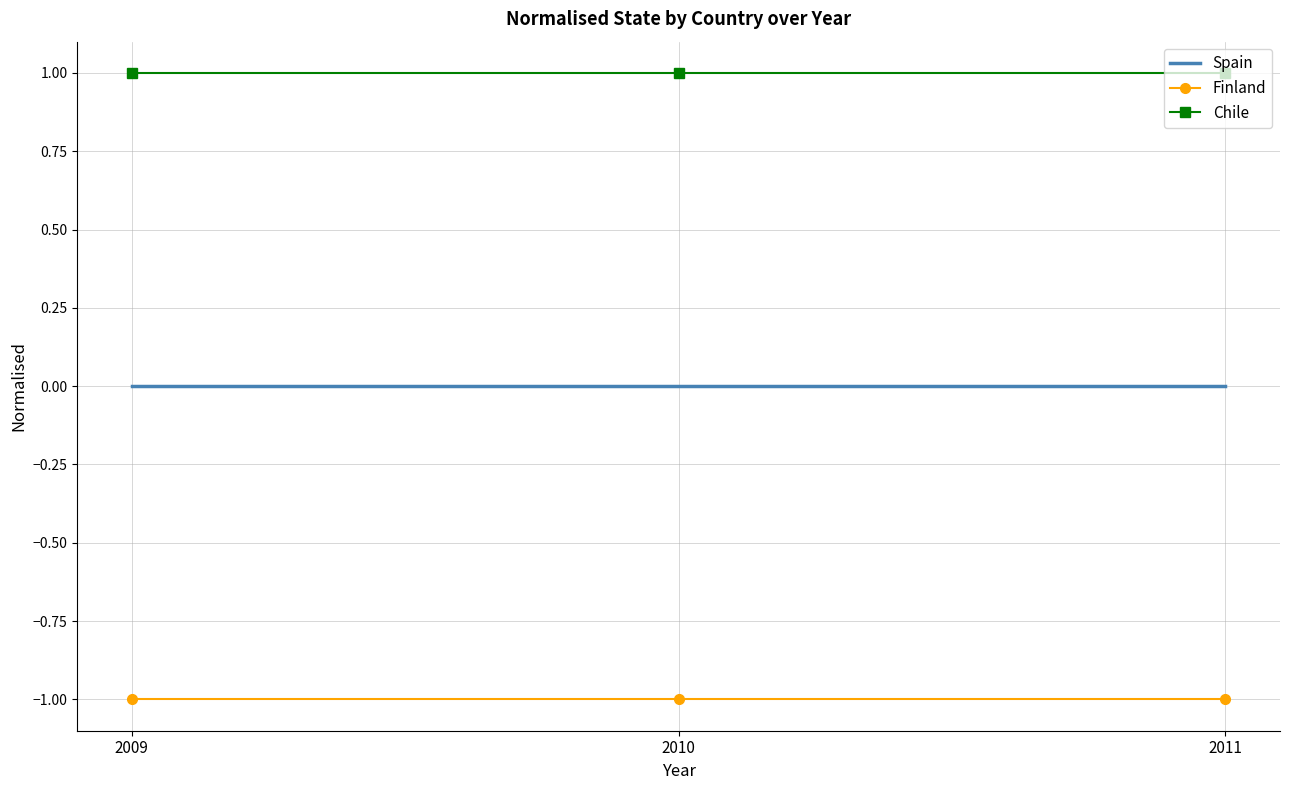

Rank the series by their maximum value, from highest to lowest.

Chile, Spain, Finland